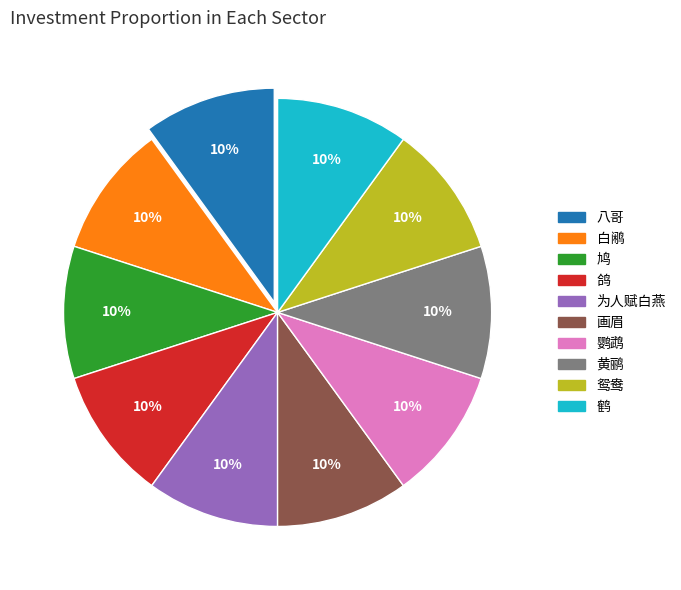

Count the number of slices in the pie.

10